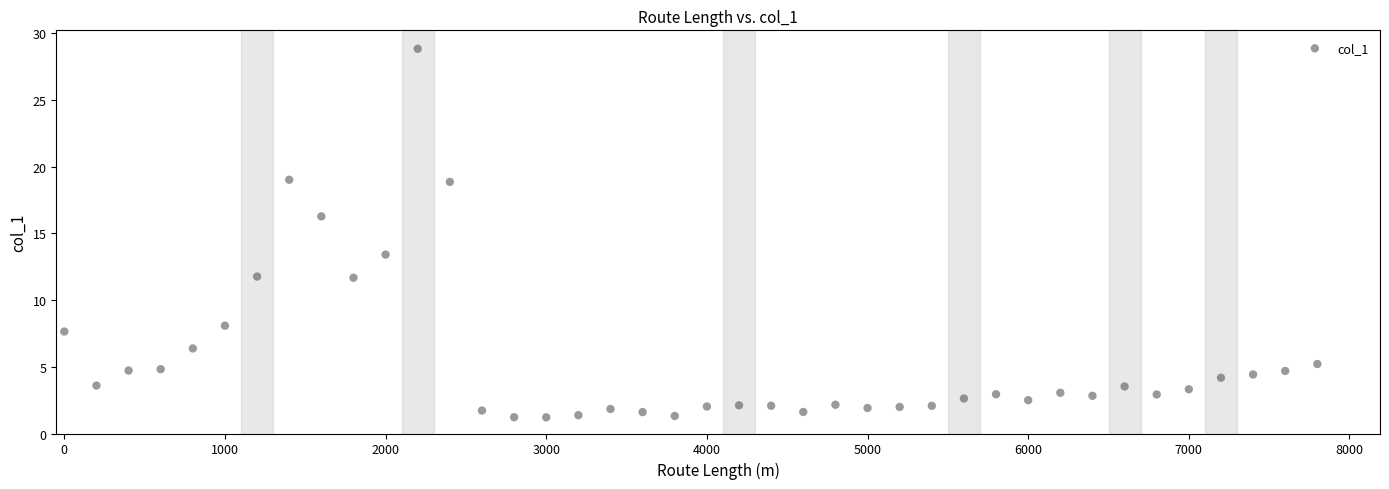

What Y value in the scatter plot is closest to 15?

16.3